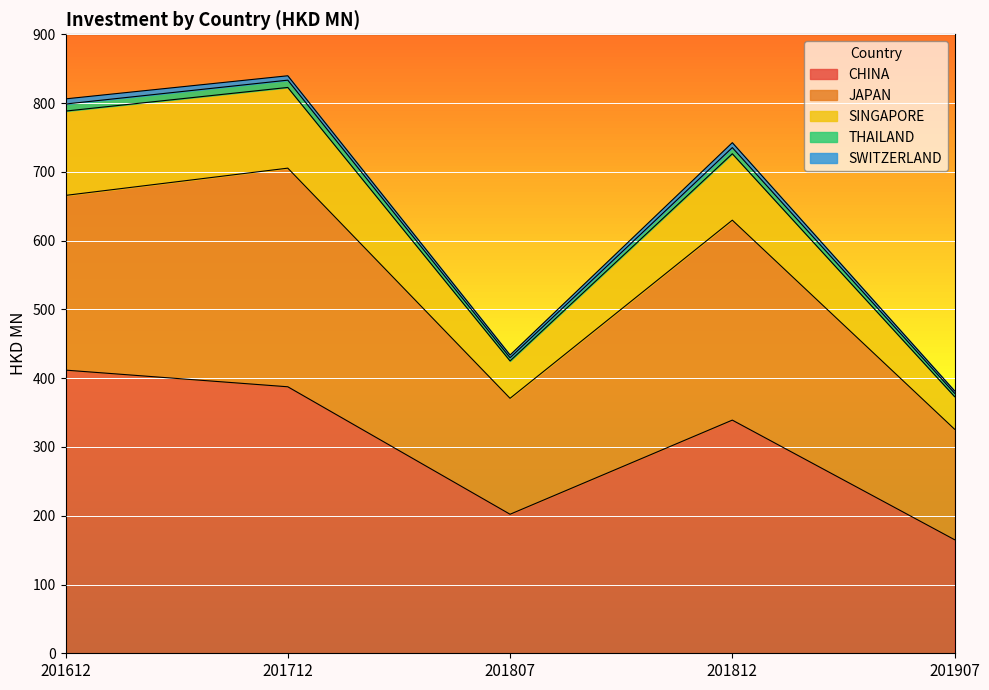

What is the value of the THAILAND point at the 5th from the left?

378.0